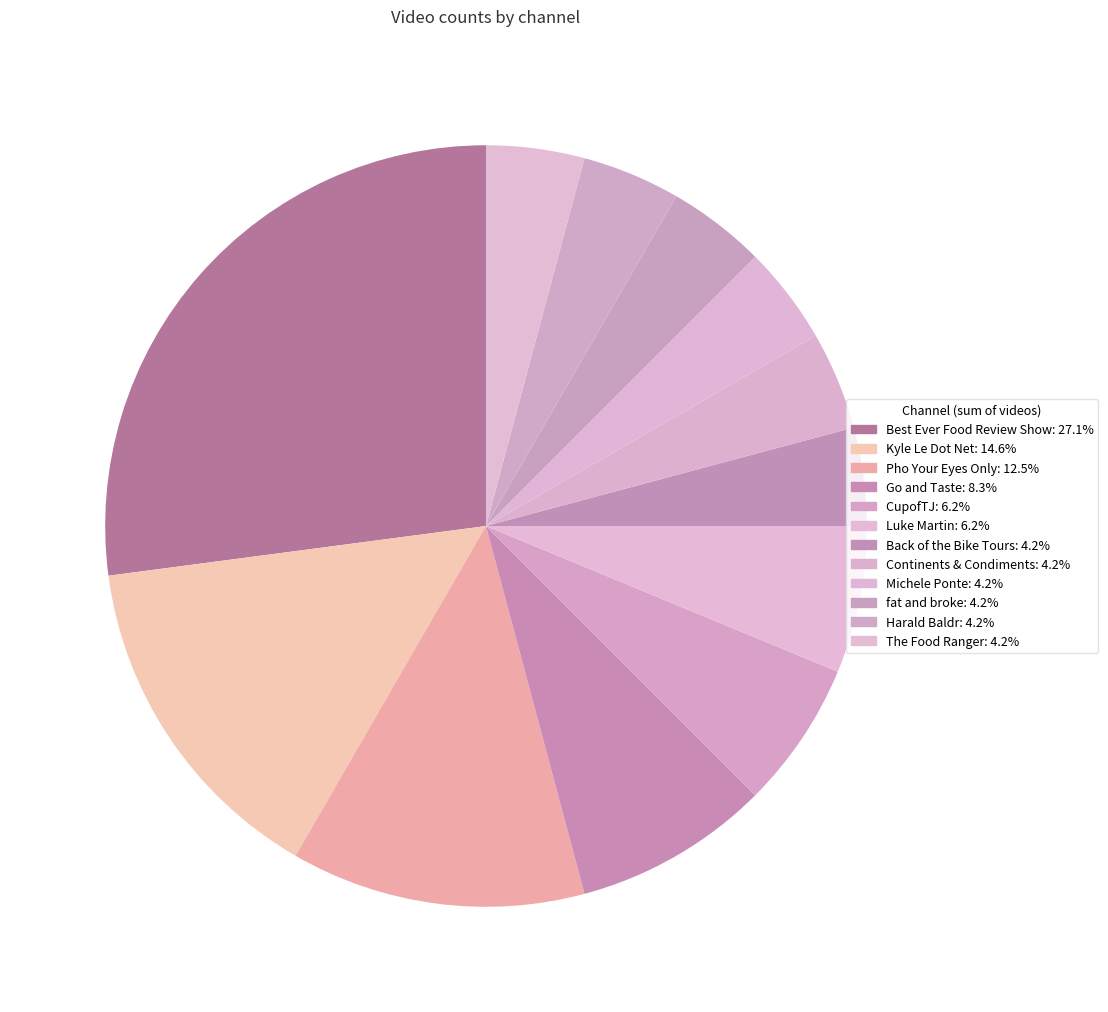

Is it true that Luke Martin is 1% of the pie?

False